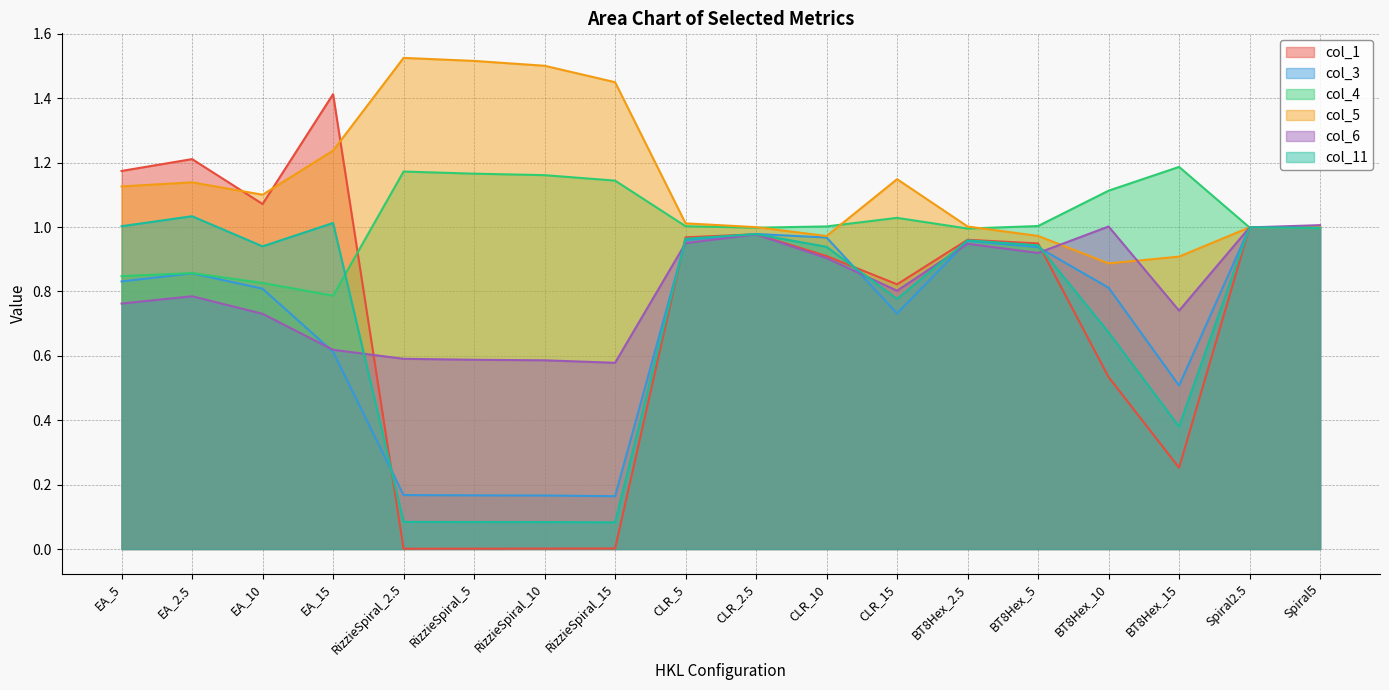

What is the highest value of the 3 series?

1.0